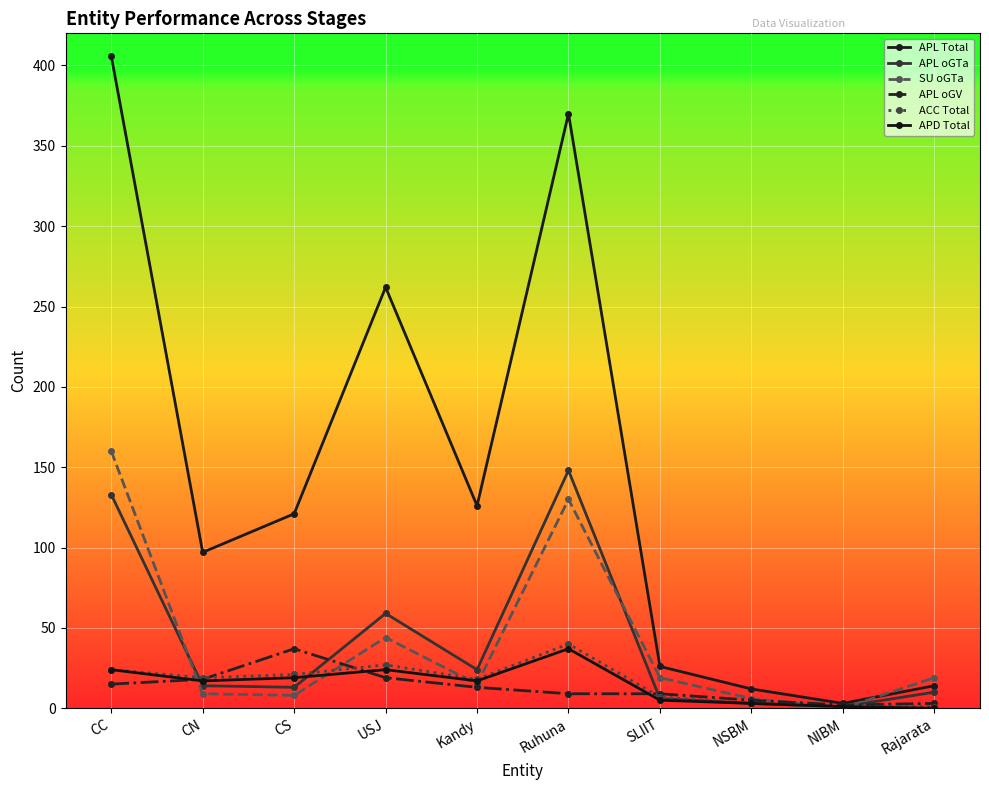

Between USJ and Kandy, which series saw the biggest shift?

APL Total